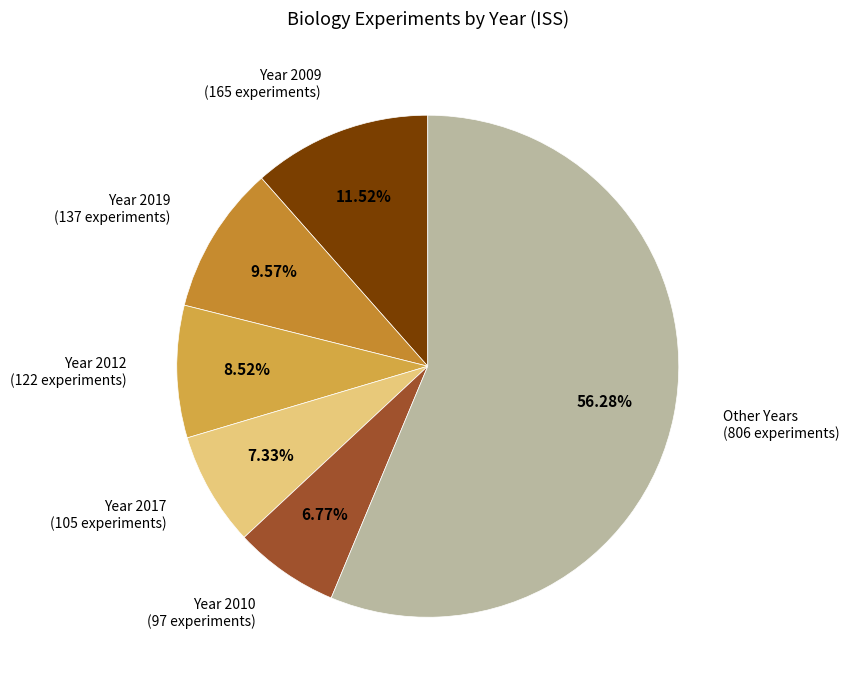

Rank the categories by value from highest to lowest.

Other Years (806 experiments), Year 2009 (165 experiments), Year 2019 (137 experiments), Year 2012 (122 experiments), Year 2017 (105 experiments), Year 2010 (97 experiments)